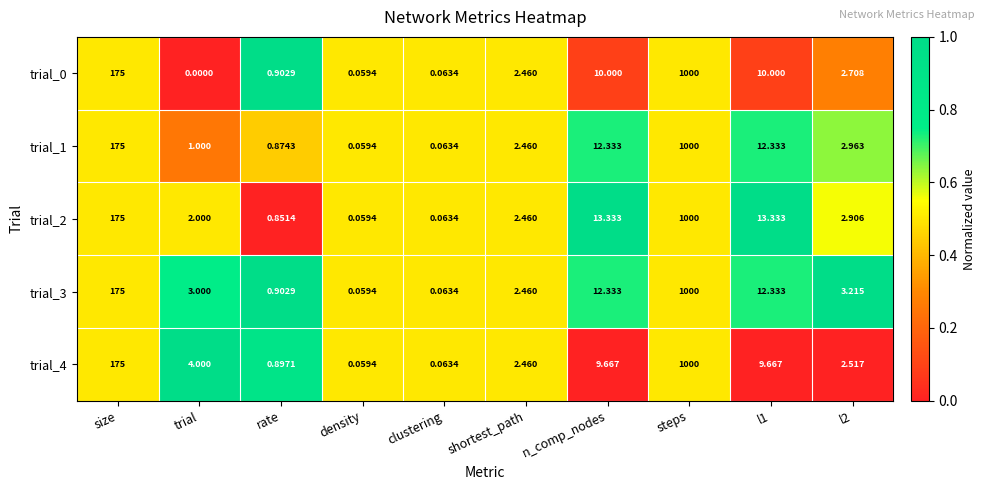

Which category has the highest value across all series?

steps